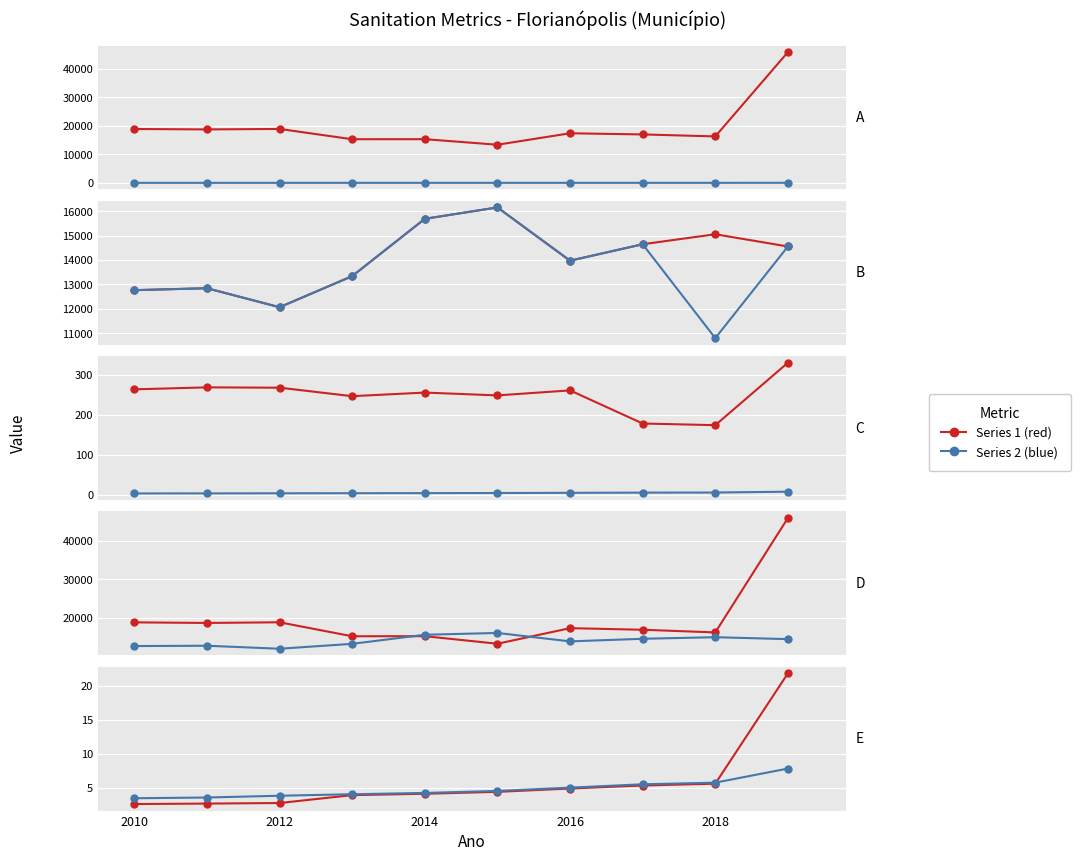

How many data points in Volume de esgoto nao tratado are above 17387?

5